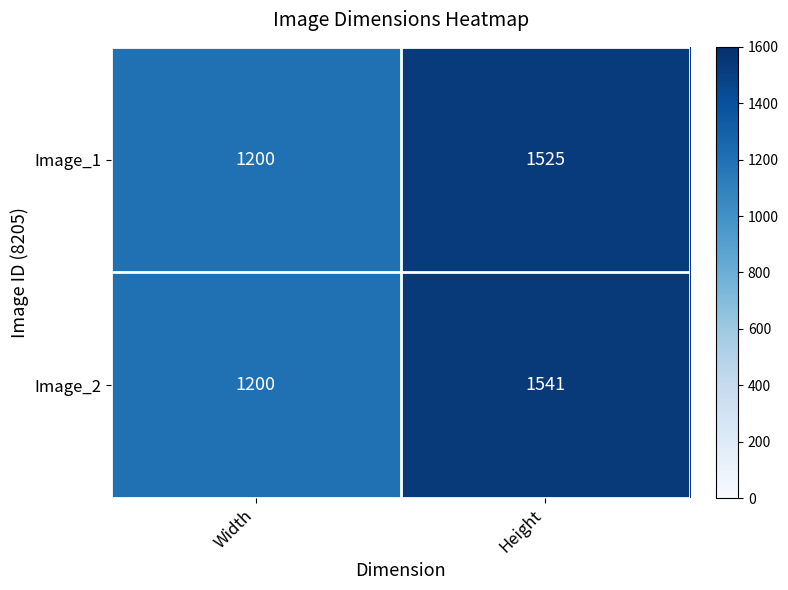

Rank the series by their maximum value, from highest to lowest.

Image_2, Image_1